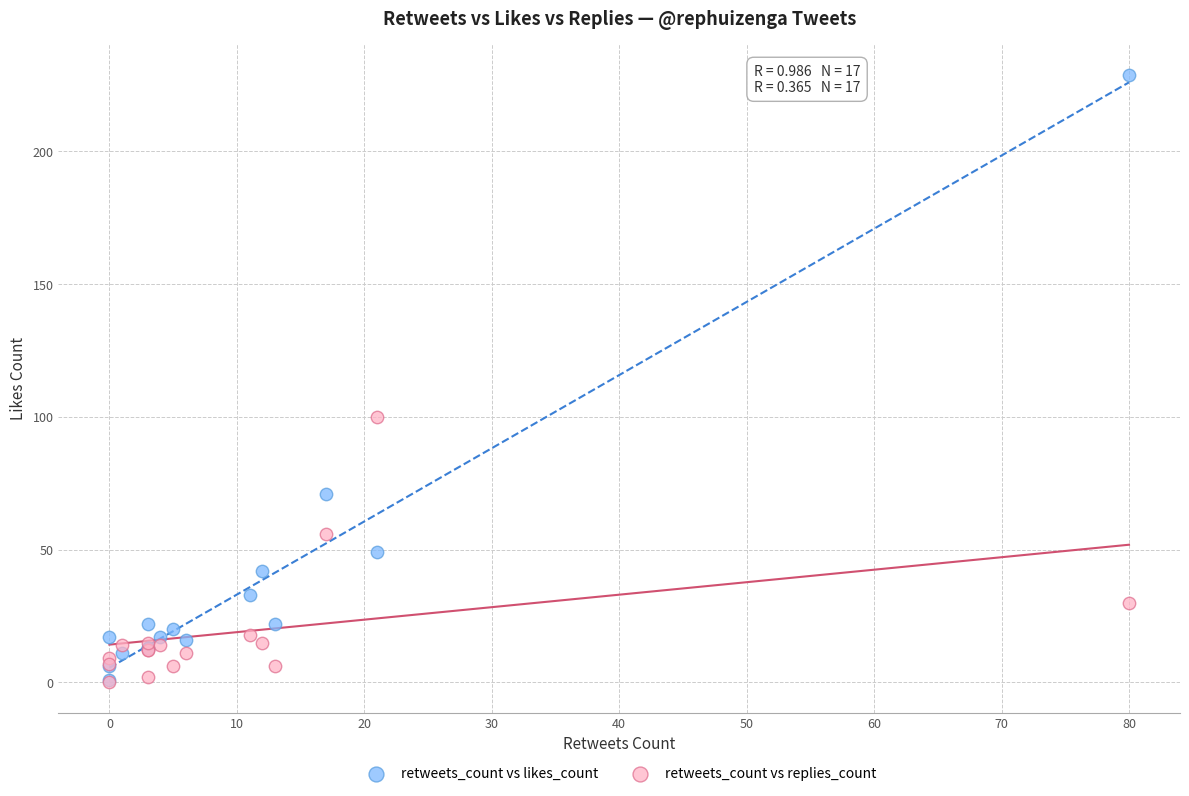

Across all series, what Y value is closest to 114?

100